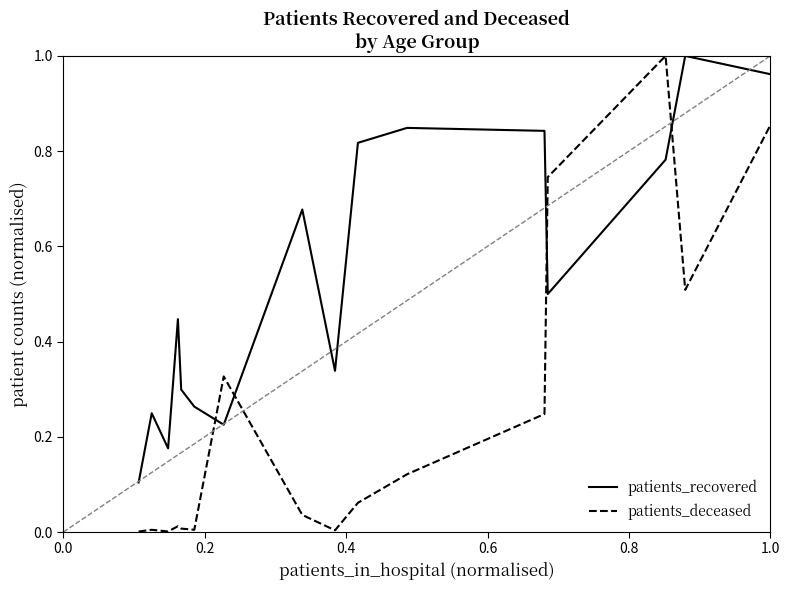

Which series has the largest total across all categories?

patients_recovered